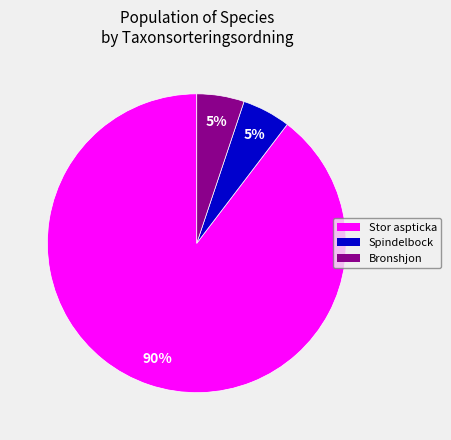

Which slice represents more than half of the pie?

Stor aspticka